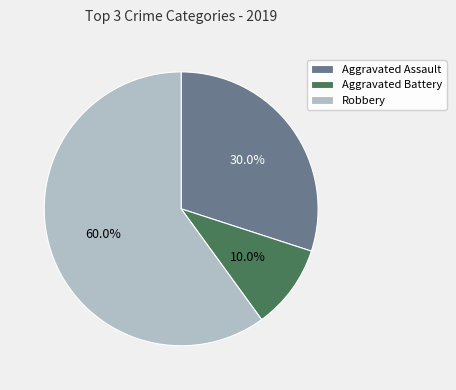

Combined, what portion of the pie is Robbery and Aggravated Battery?

70.0%